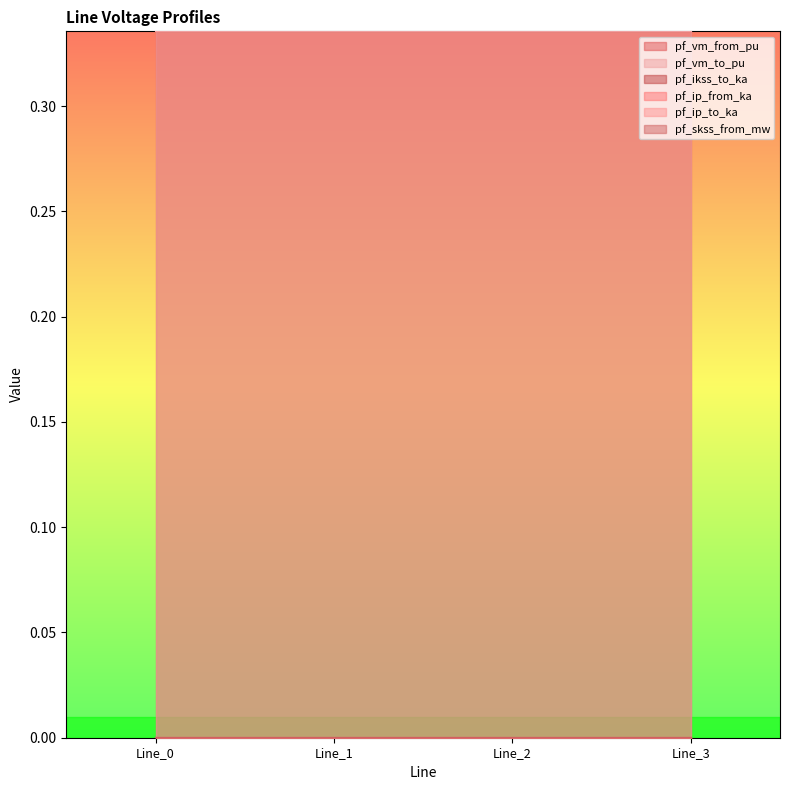

True or false: pf_ip_from_ka and pf_ikss_to_ka cross at least once.

False